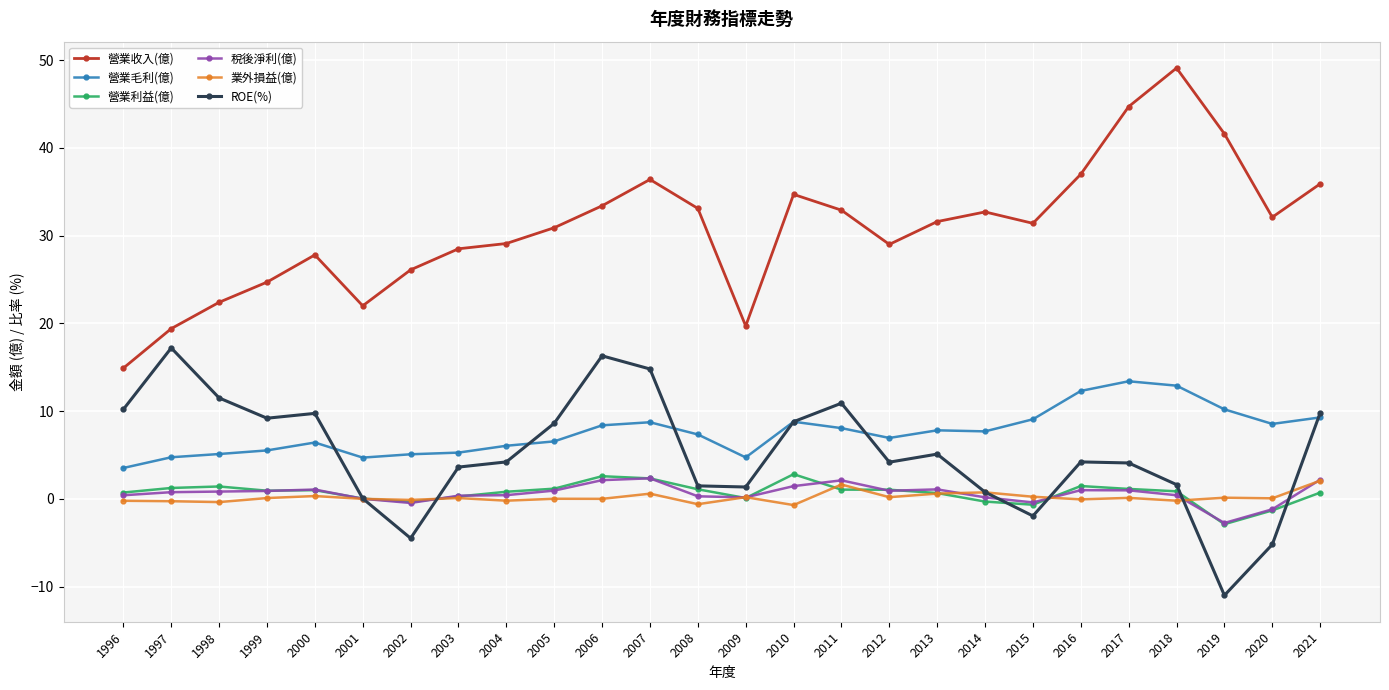

How many lines are shown in the chart?

6